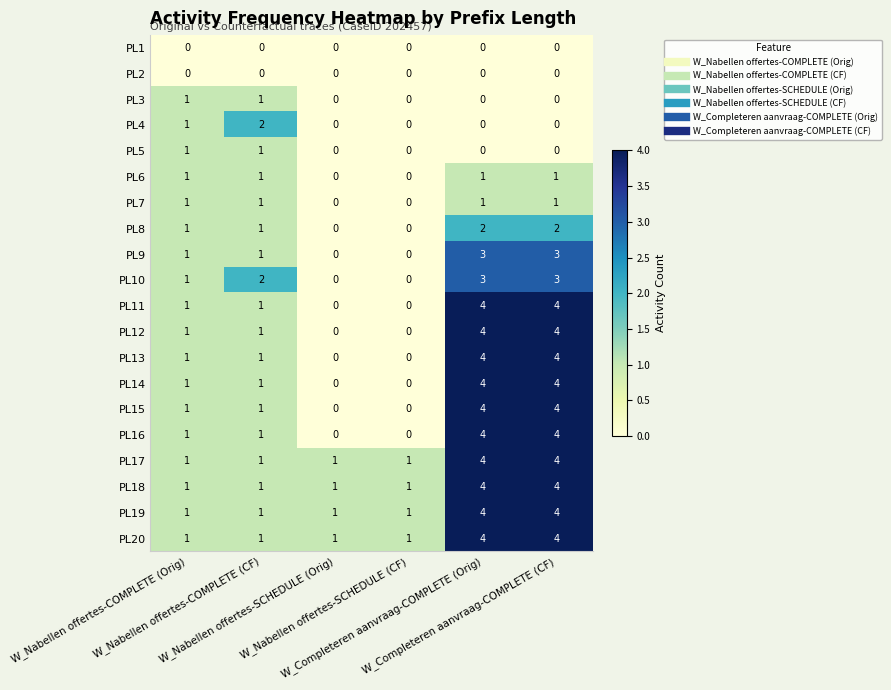

What is the maximum value for PL9?

3